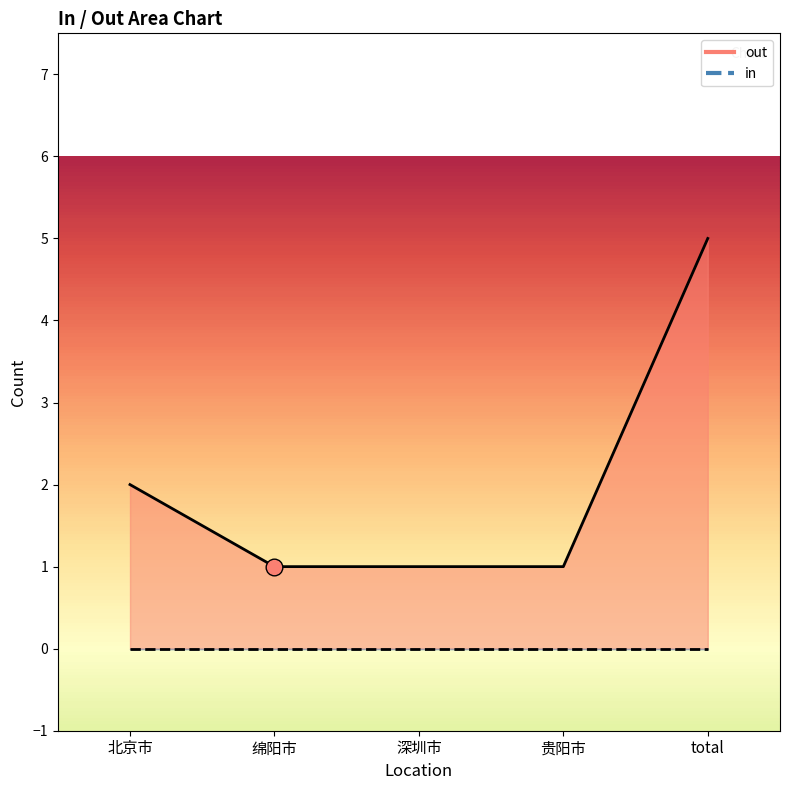

Reading left to right, what are all the values shown in this chart?

out_line: 北京市=2	绵阳市=1	深圳市=1	贵阳市=1	total=5
in_line: 北京市=0	绵阳市=0	深圳市=0	贵阳市=0	total=0